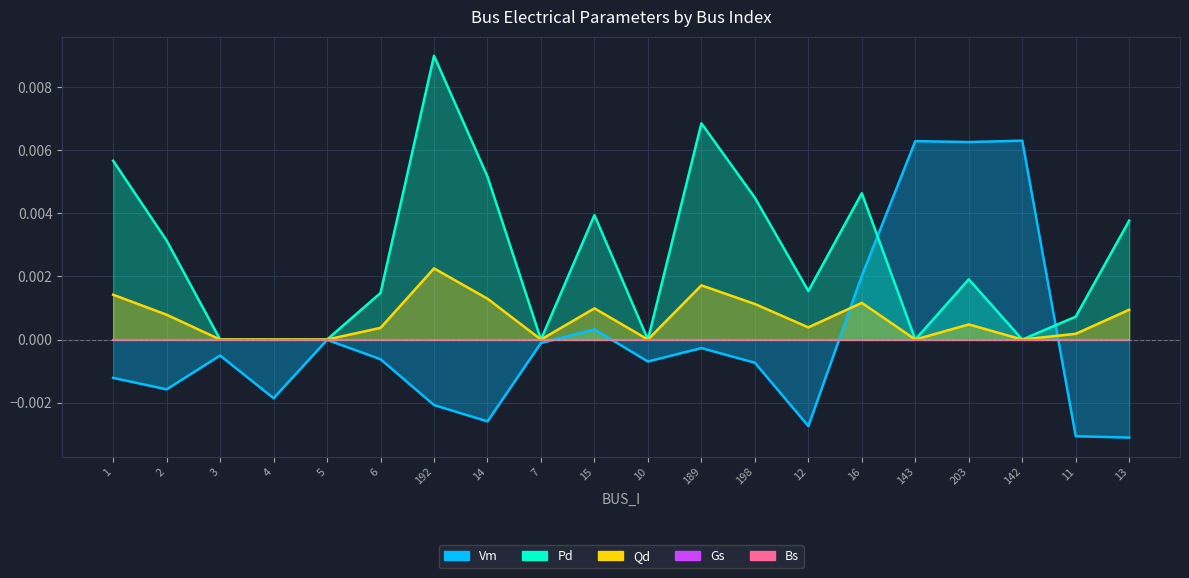

What position from the left is 13?

20